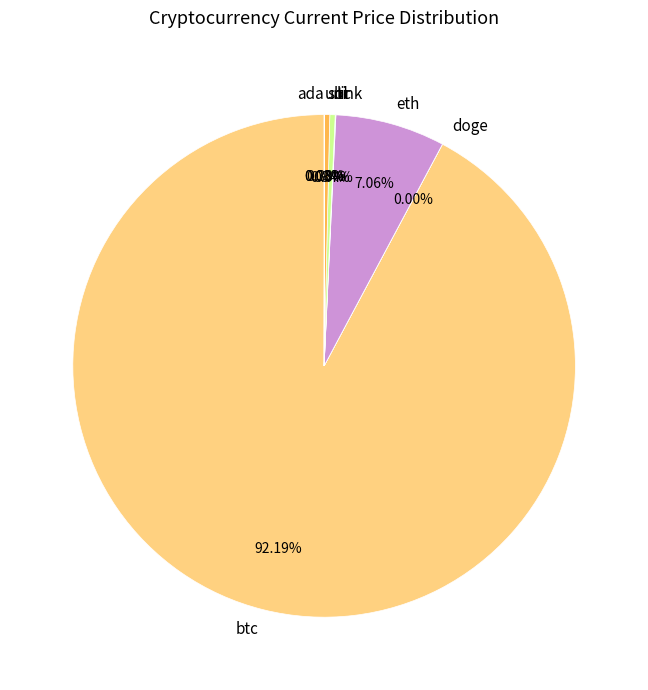

To the nearest percent, what is the difference between the largest and smallest slice percentages?

92%